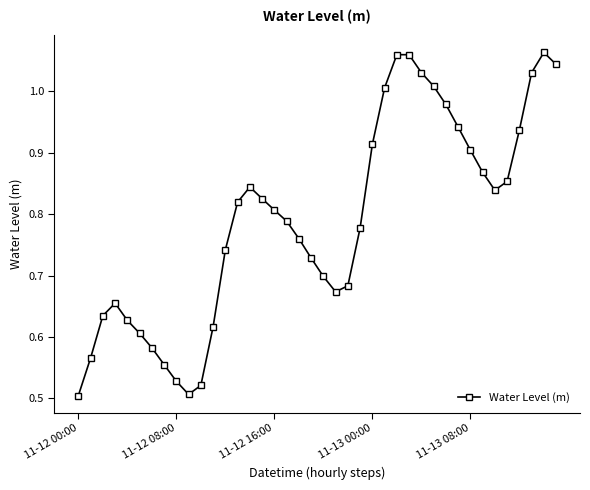

How many points are higher than both their immediate neighbors (excluding endpoints)?

4